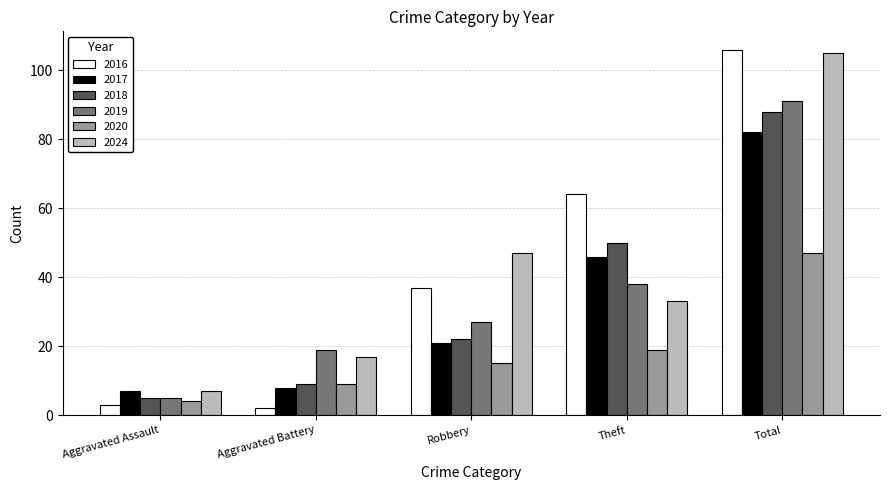

How many data points does each series have?

5